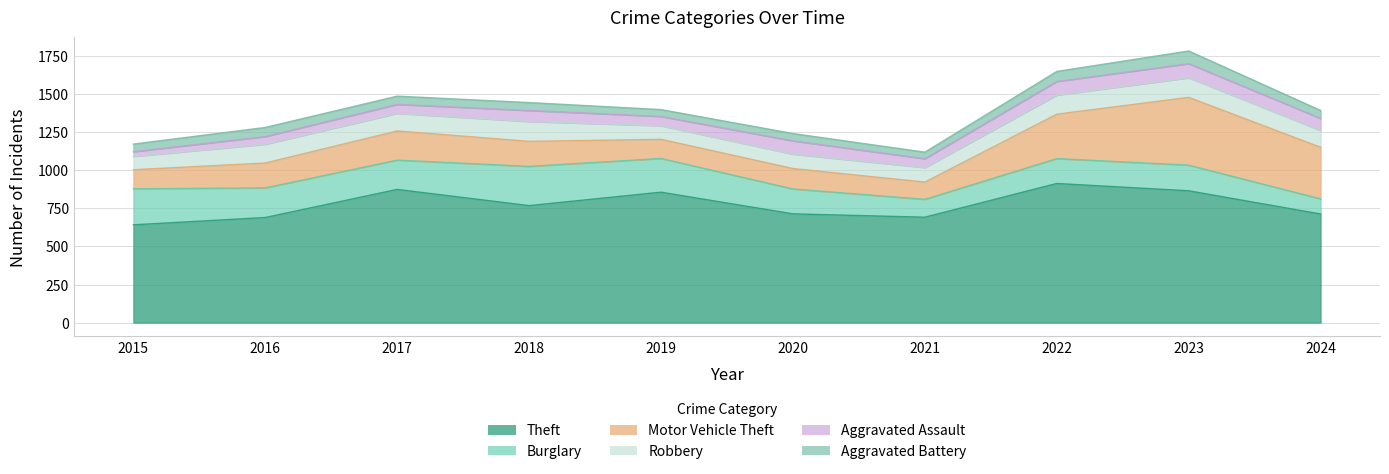

What is the difference between the Burglary values at 2023 and 2022?

5